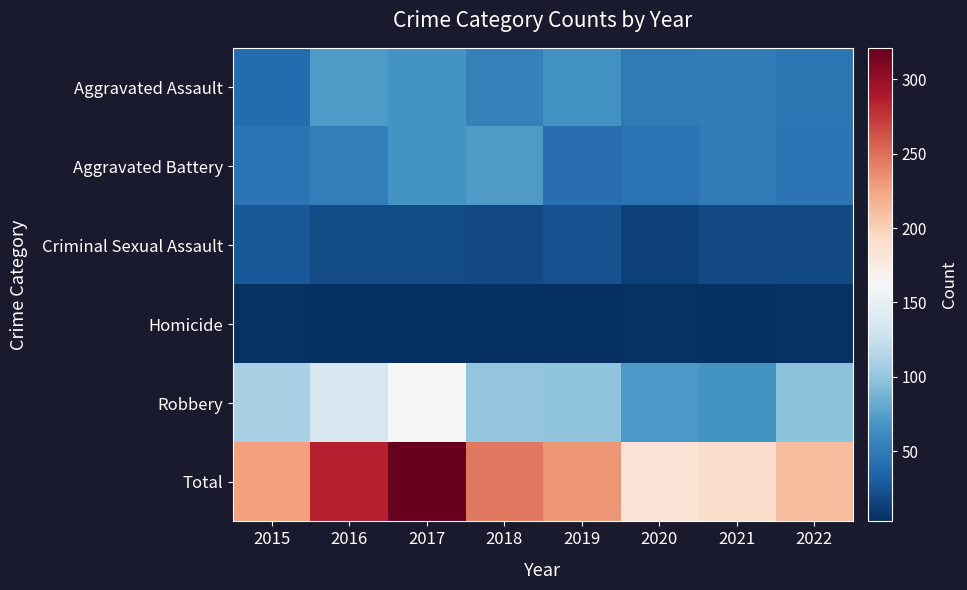

What is the greatest value displayed?

321